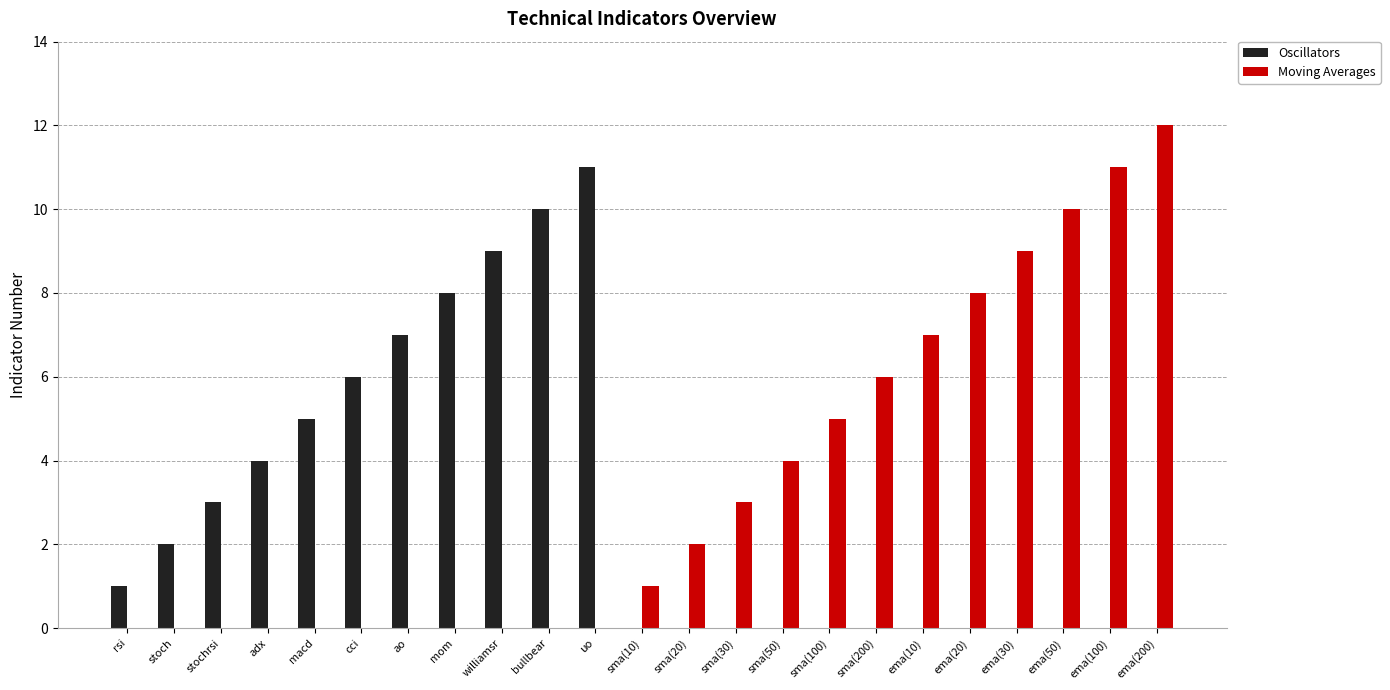

What is the total value across all series at sma(10)?

1